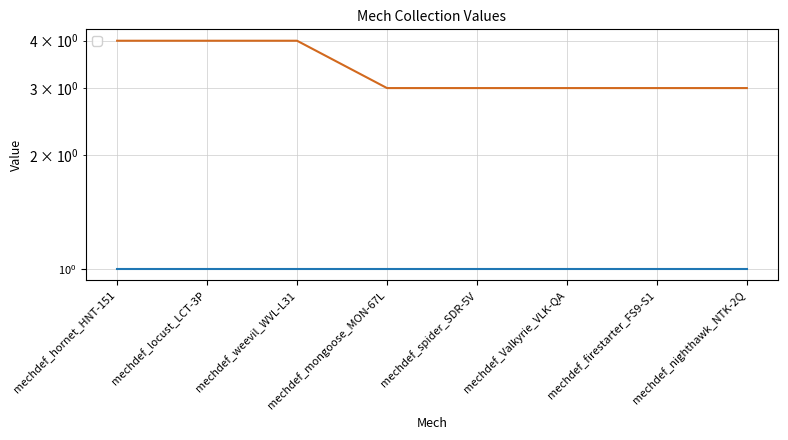

Is it true that the value at mechdef_mongoose_MON-67L is 3?

True